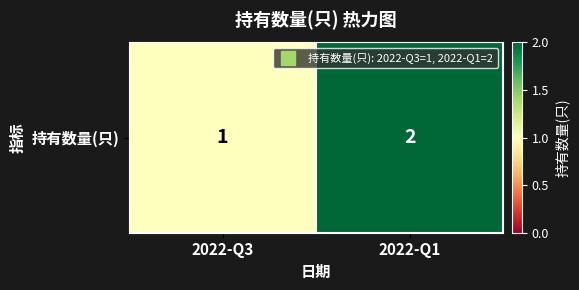

What is the sum of the values at 2022-Q1 and 2022-Q3?

3